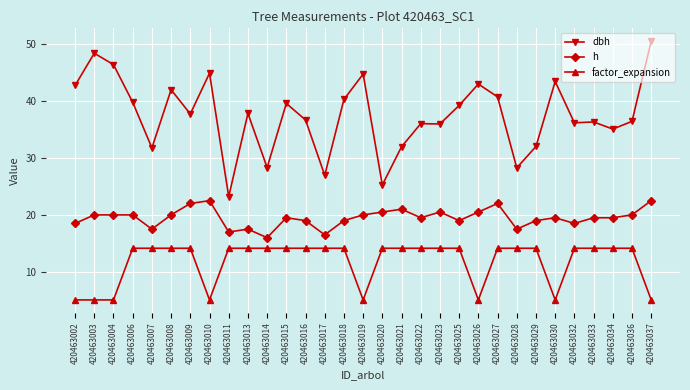

The value of dbh at 420463032 is 36.1. True or false?

True